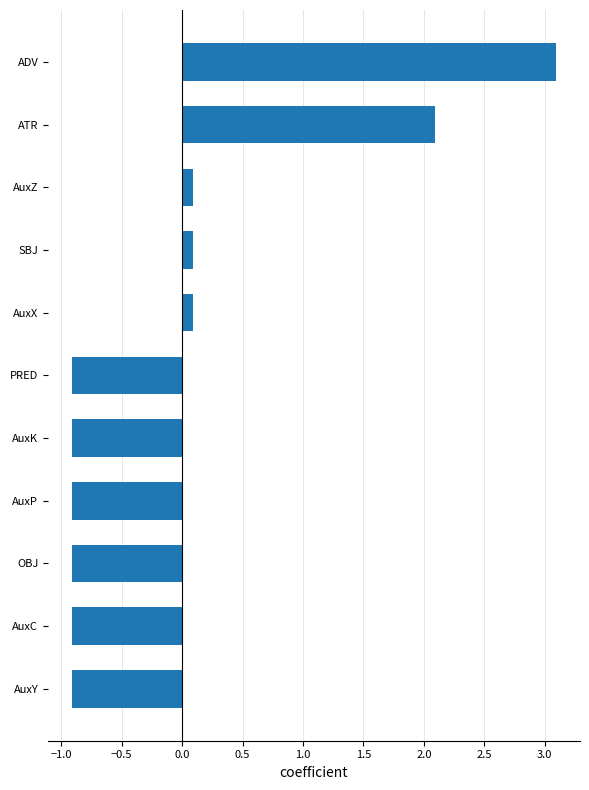

What is the difference between the maximum and minimum values?

4.0